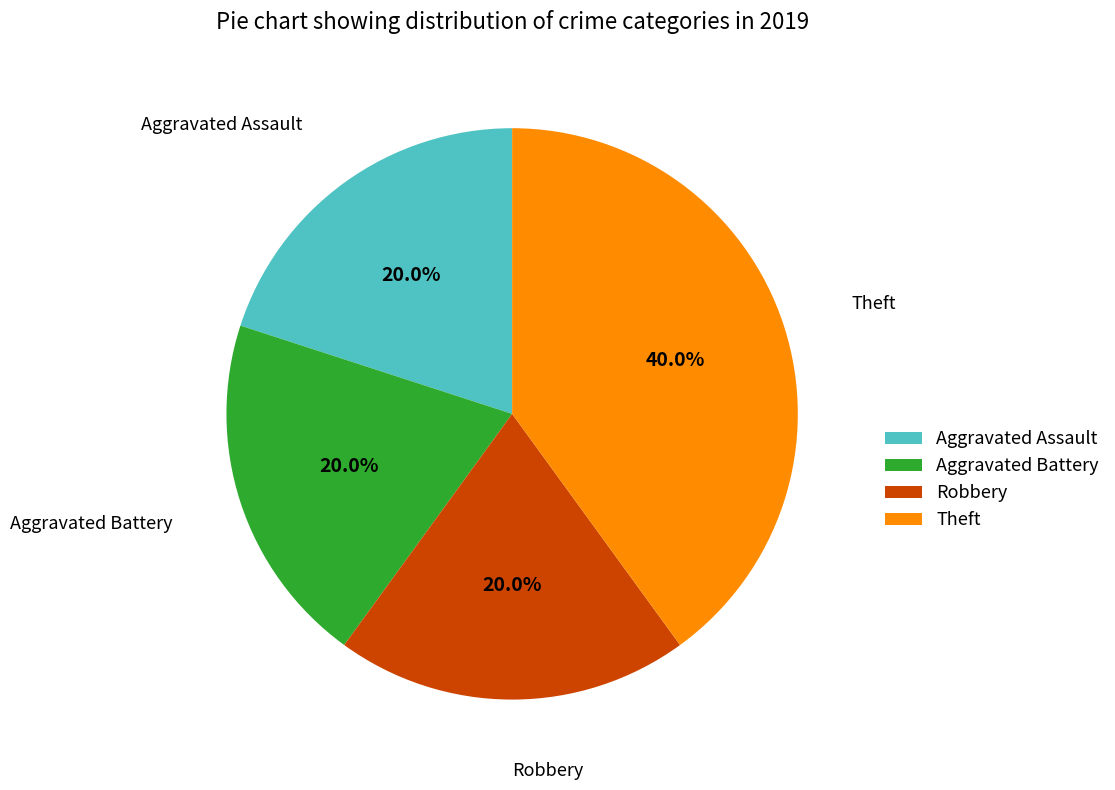

Which category has the biggest portion of the pie?

Theft